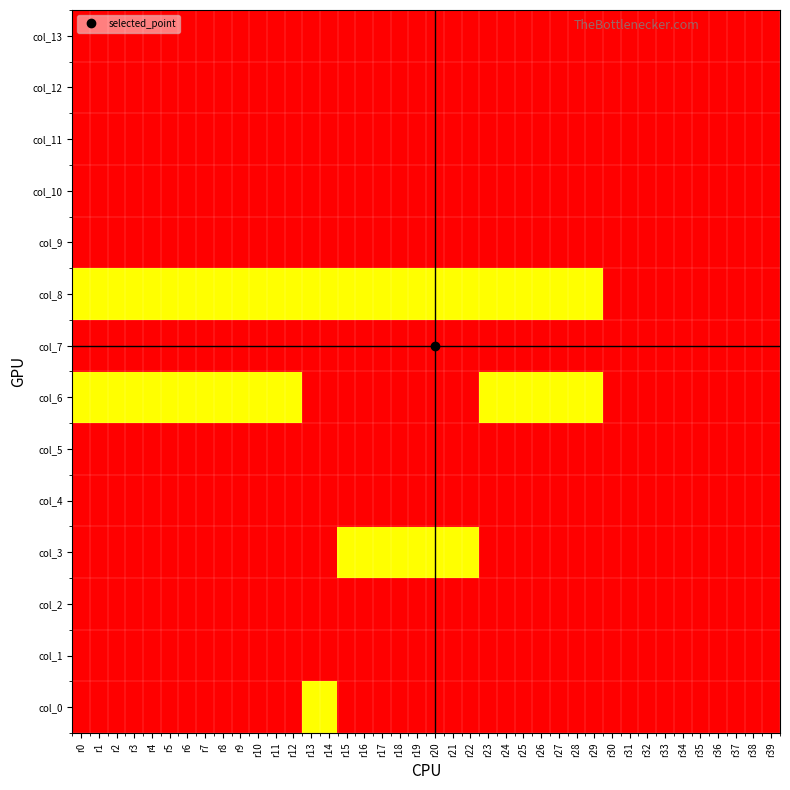

What is the spread (max minus min) of values at r34?

3